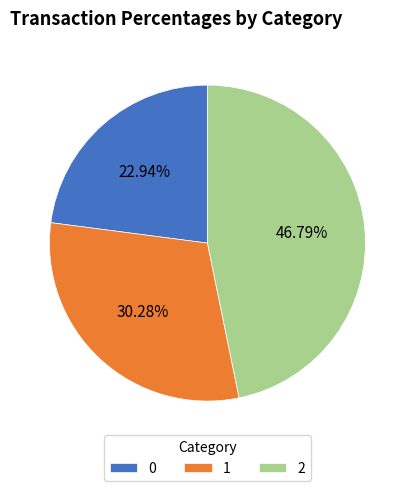

Do 1 and 2 together represent more than half of the pie?

Yes